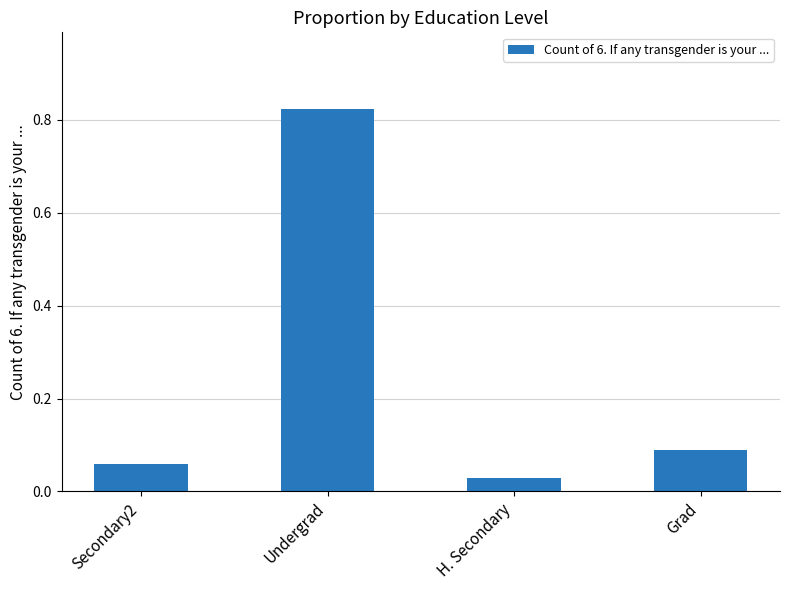

List the labels in order of value, largest first.

Undergrad, Grad, Secondary2, H. Secondary